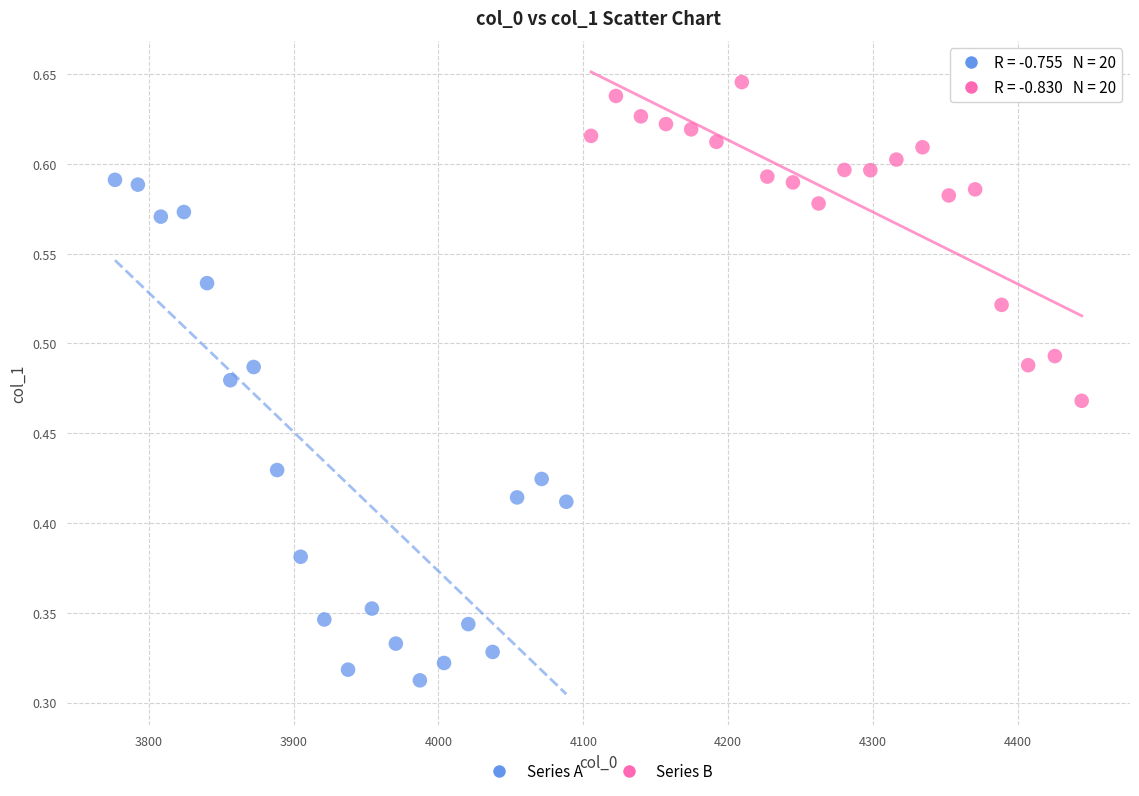

Which series has the largest Y range (max minus min)?

Series A